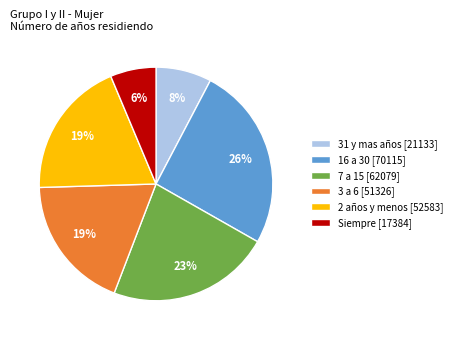

Which category has the biggest portion of the pie?

16 a 30